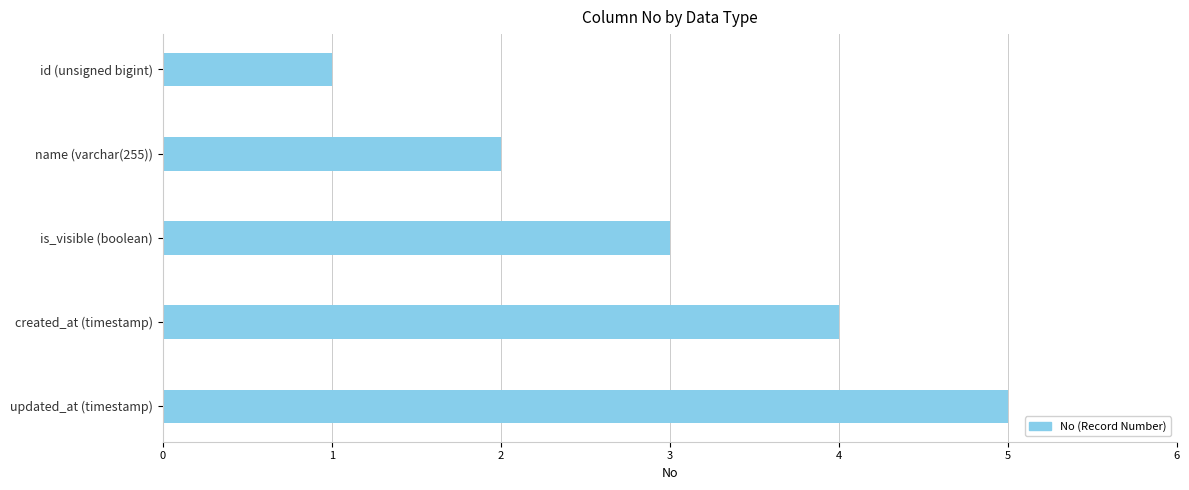

How many values are between 2 and 4?

3